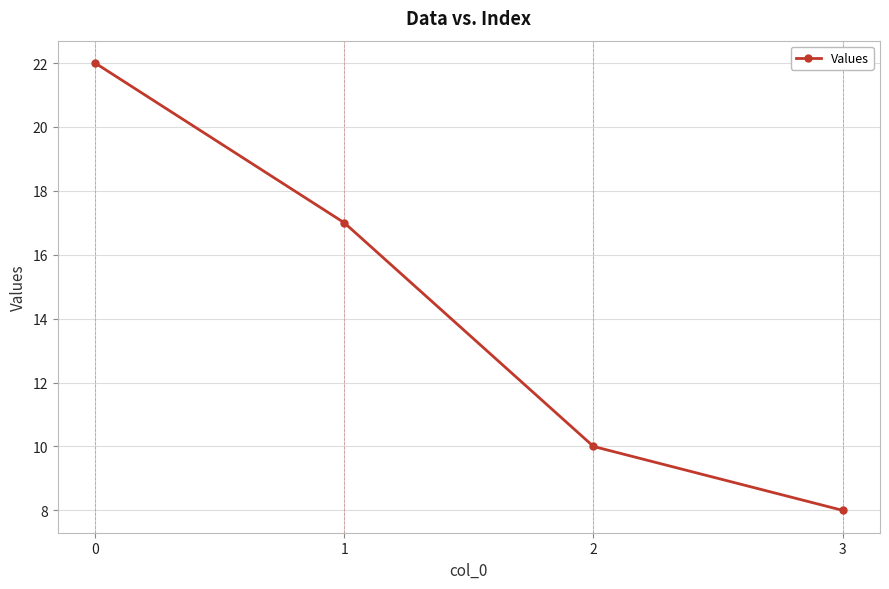

How many lines are shown in the chart?

1